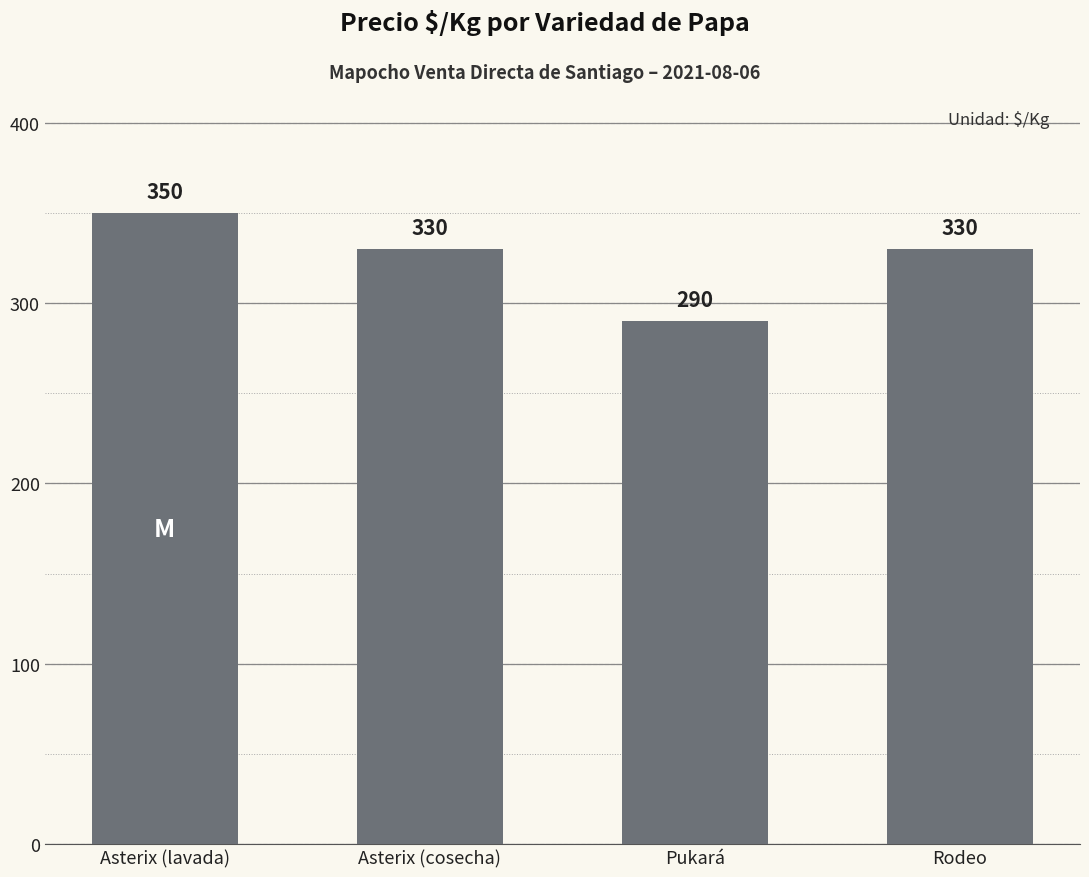

Is it true that the value at Pukará is 290?

True